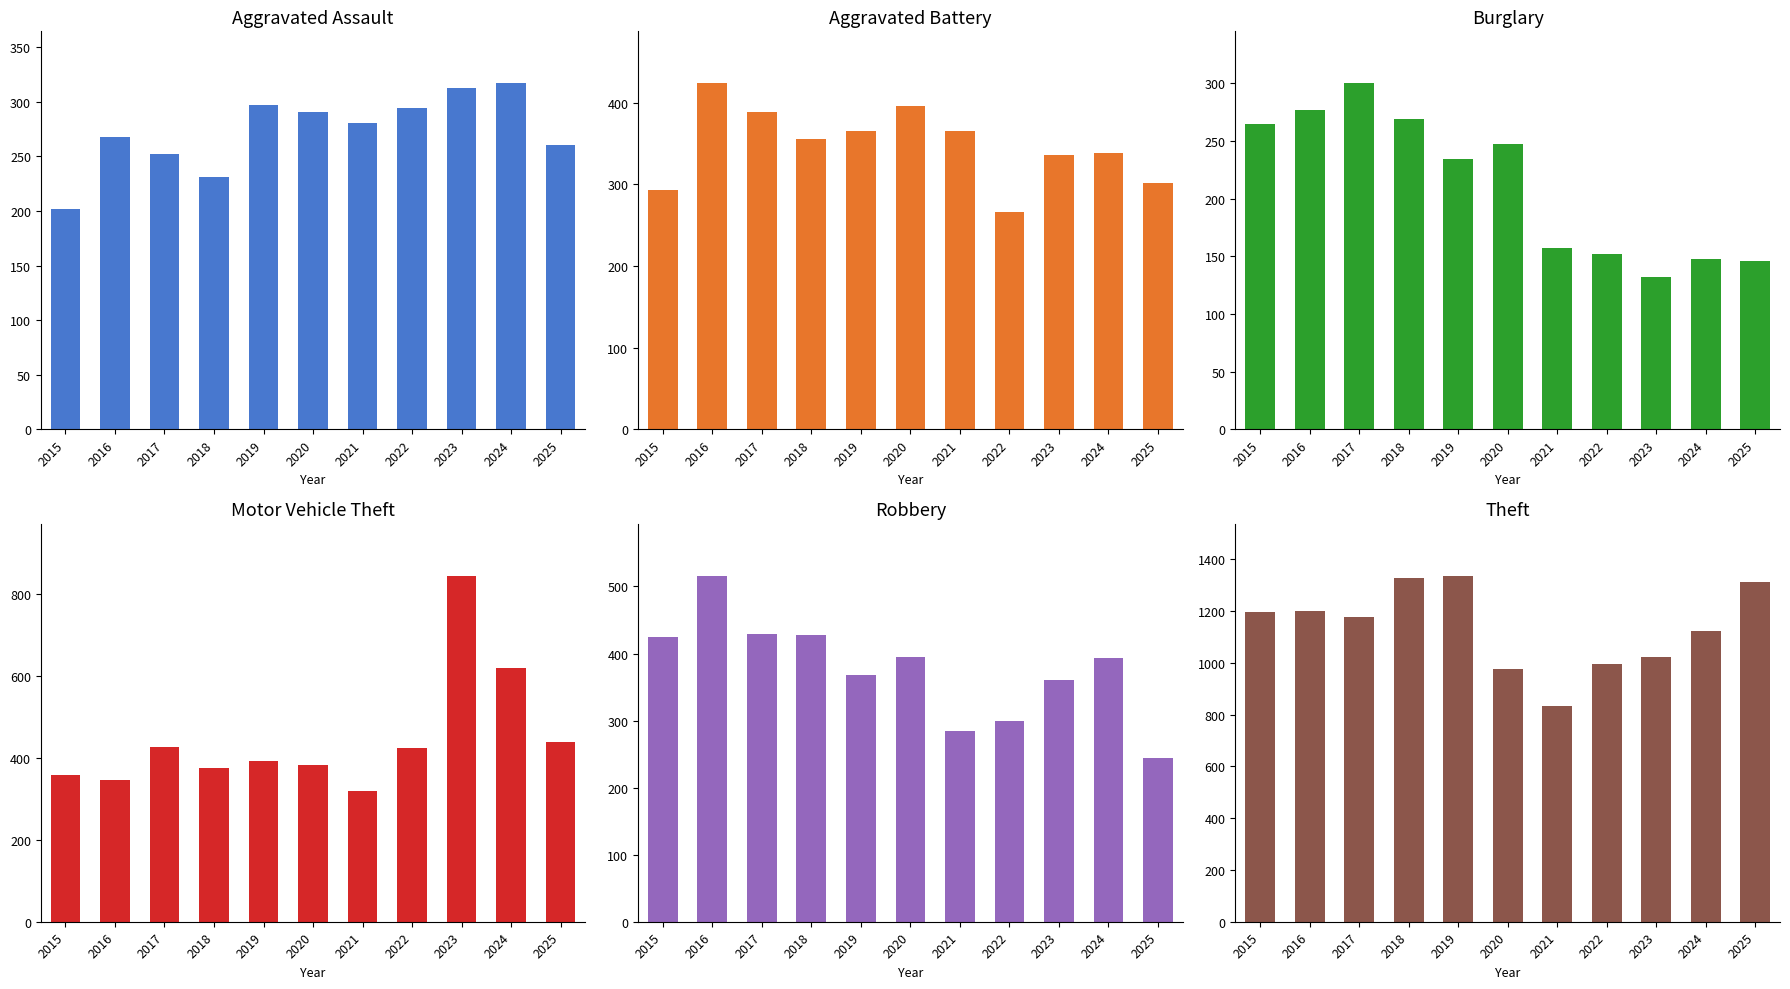

List the series in order of their peak value, highest first.

Theft, Motor Vehicle Theft, Robbery, Aggravated Battery, Aggravated Assault, Burglary